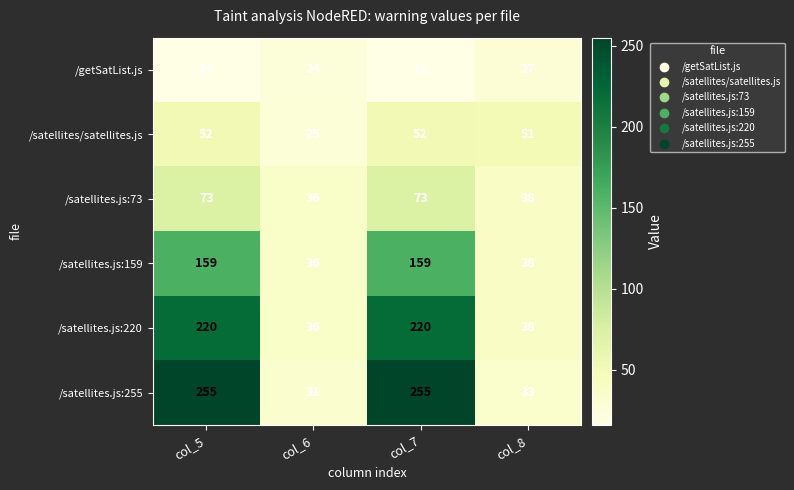

Reading left to right, what are all the values shown in this chart?

/getSatList.js: 16	24	16	27
/satellites/satellites.js: 52	25	52	51
/satellites.js:73: 73	36	73	38
/satellites.js:159: 159	36	159	38
/satellites.js:220: 220	36	220	38
/satellites.js:255: 255	31	255	33